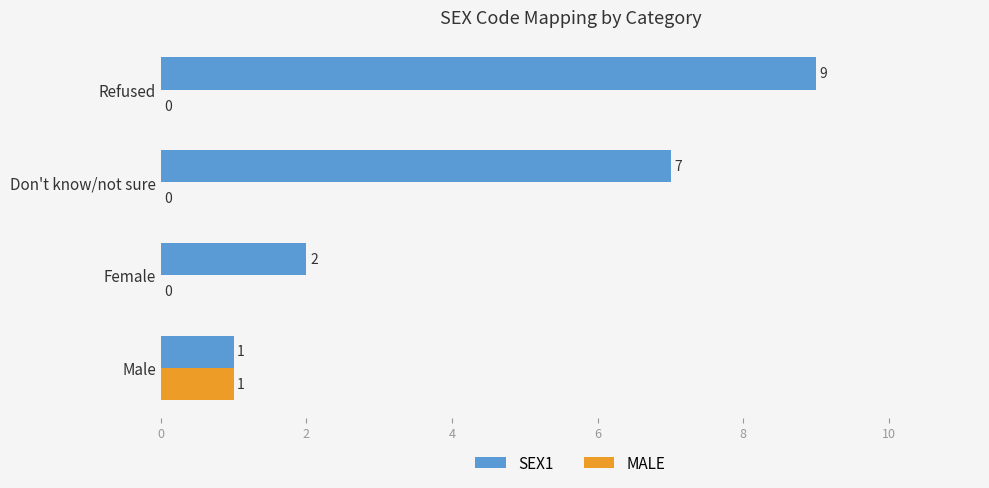

Between Male and Don't know/not sure, which series saw the biggest shift?

SEX1